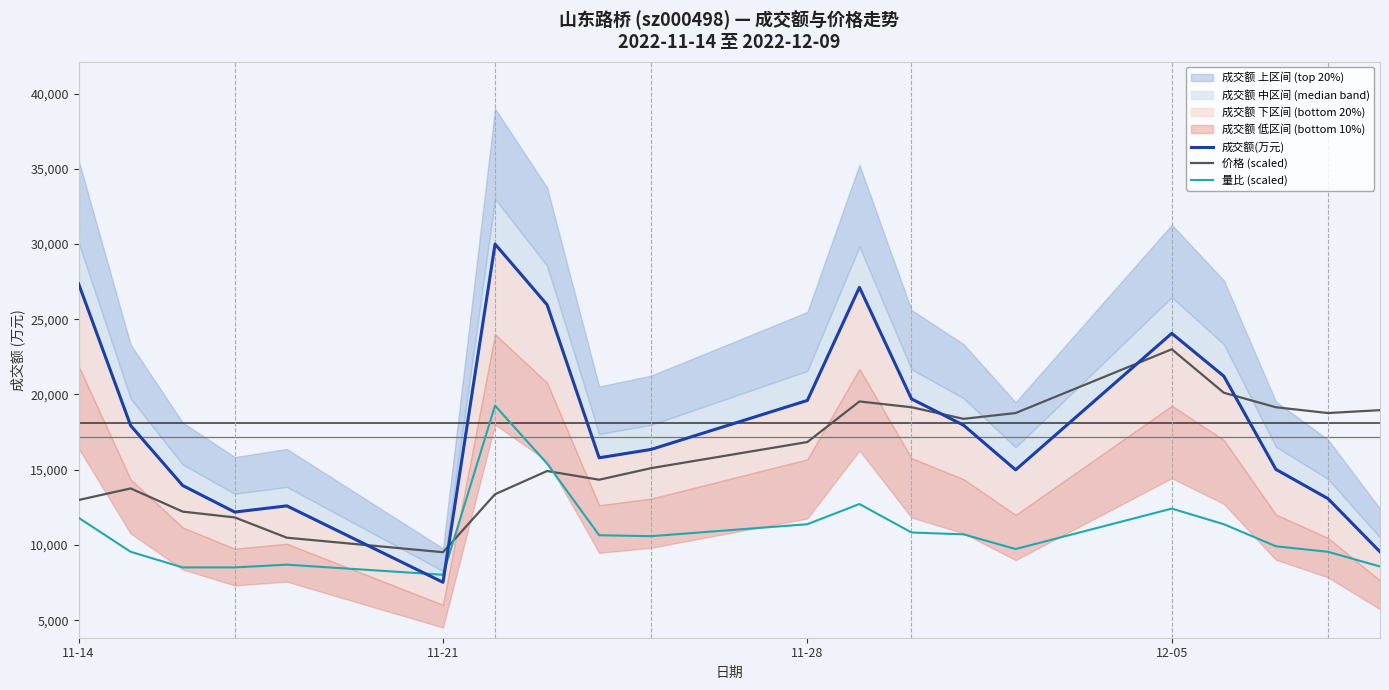

What is the difference between the maximum and second lowest values in the 成交额(万元) series?

20449.0